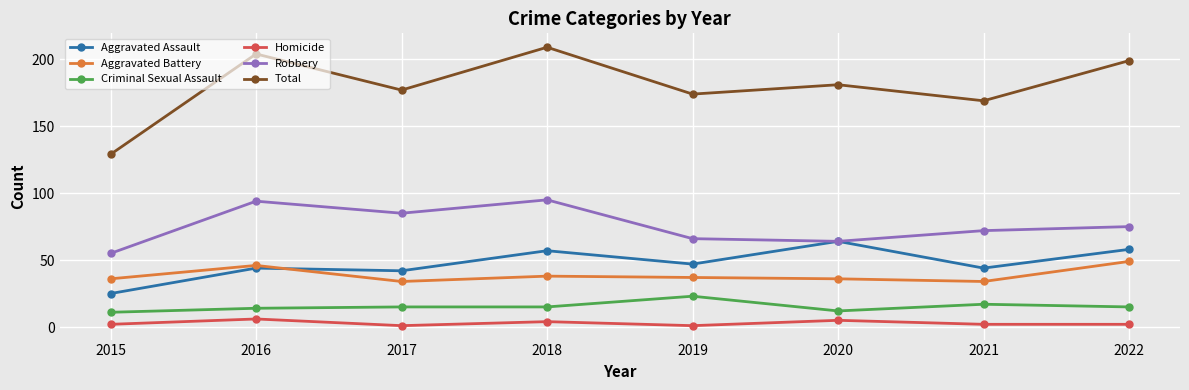

What is the average value of the Aggravated Assault series?

48